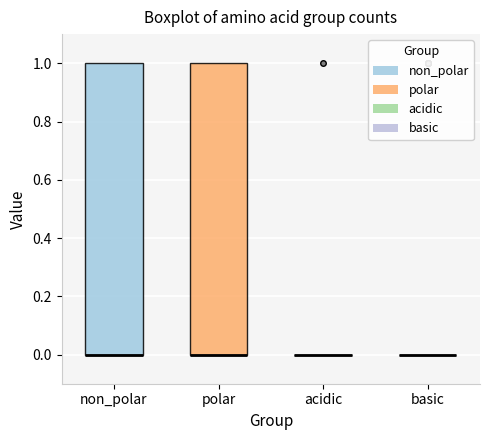

Where is the upper edge of the box for non_polar on the y-axis? The values are not printed on the chart, so give them approximately, as read against the axis.

1